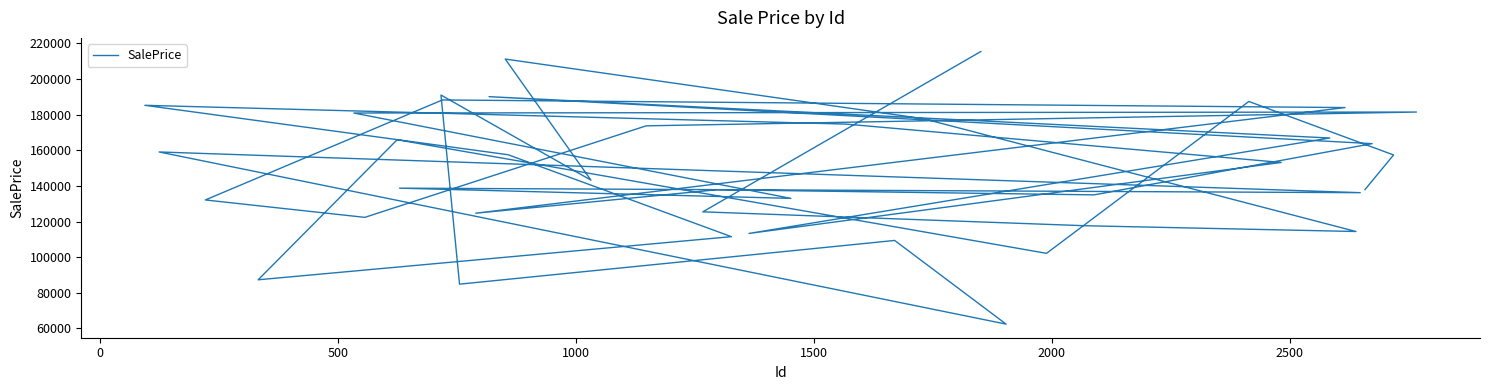

True or false: the data has more than 2 interior local peaks.

True